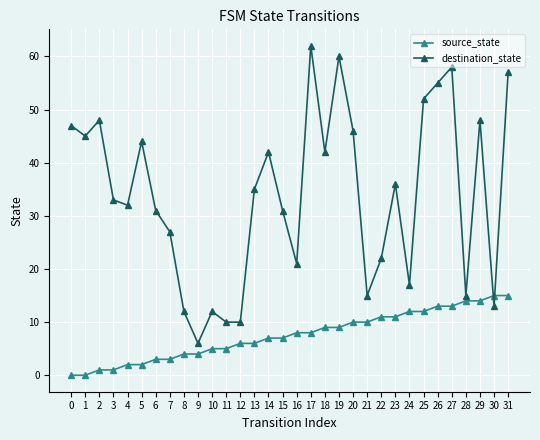

True or false: destination_state and source_state intersect in this chart.

True